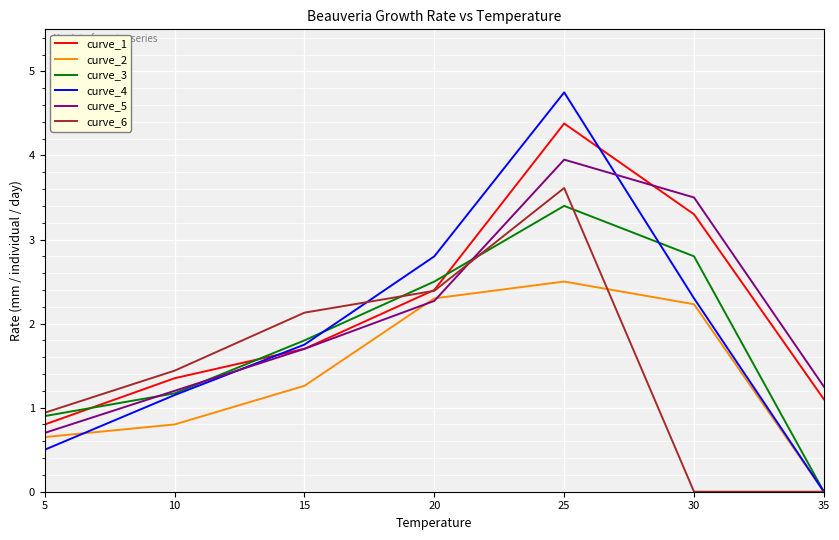

Rank the categories by curve_4 value from lowest to highest.

35, 5, 10, 15, 30, 20, 25